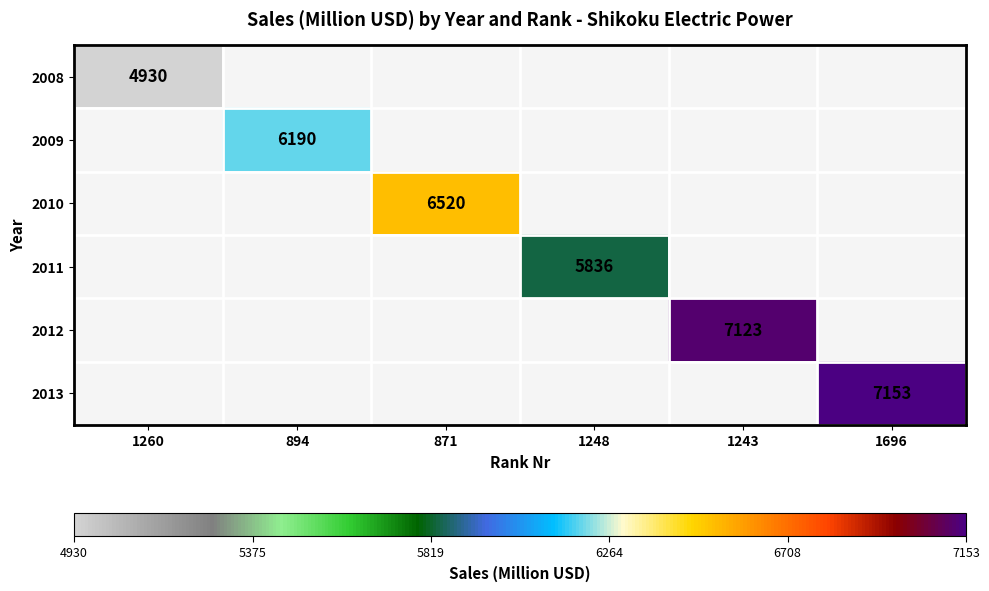

The value of 2010 at 871 is 6520. True or false?

True